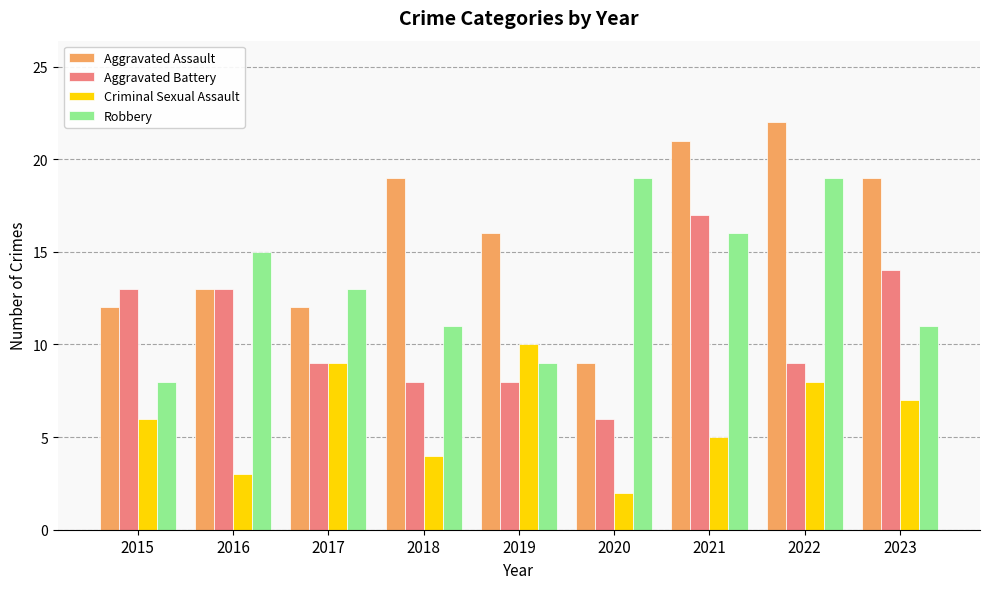

Which series has the largest range (max minus min)?

Aggravated Assault